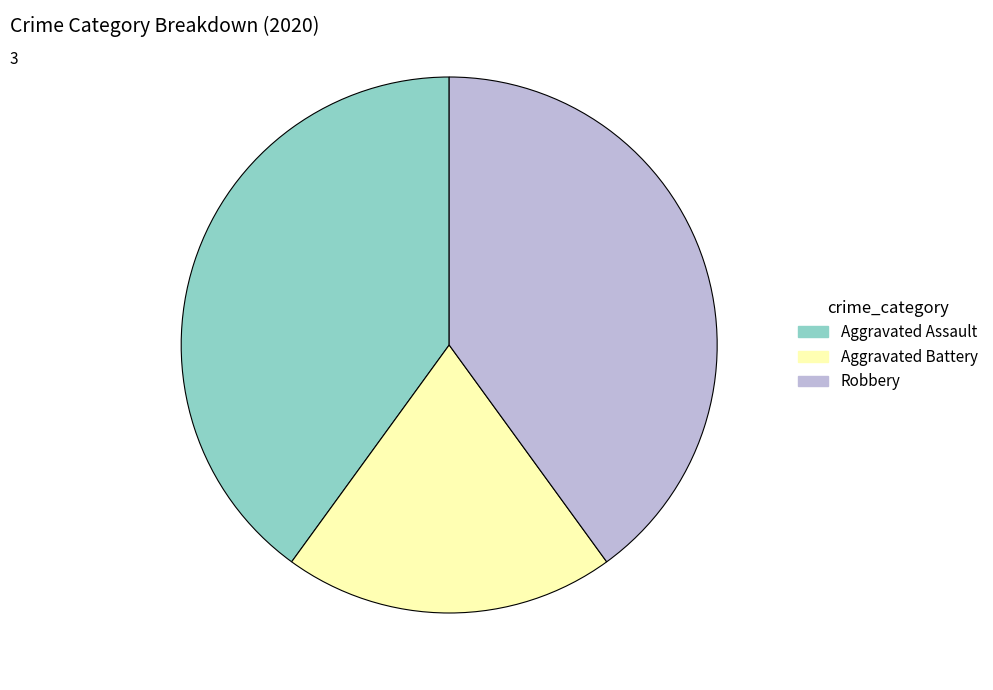

Is the sum of Robbery and Aggravated Assault greater than half?

Yes